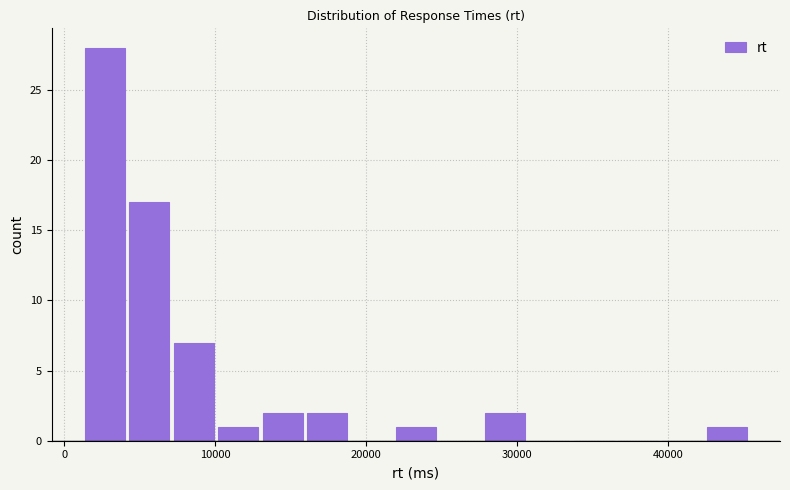

Read against the x-axis, roughly where is the centre of the tallest bar?

3000